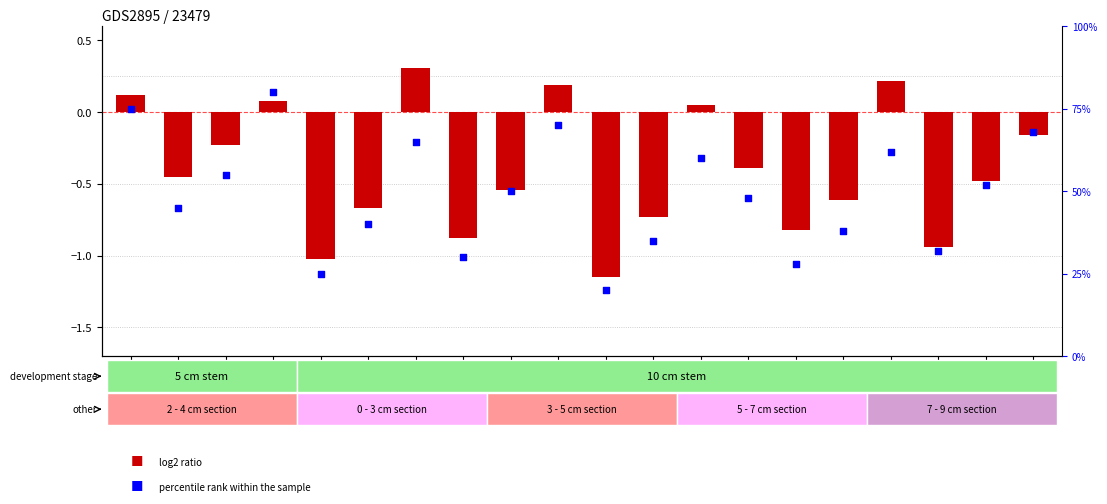

Which series contains the highest Y value?

percentile rank within the sample